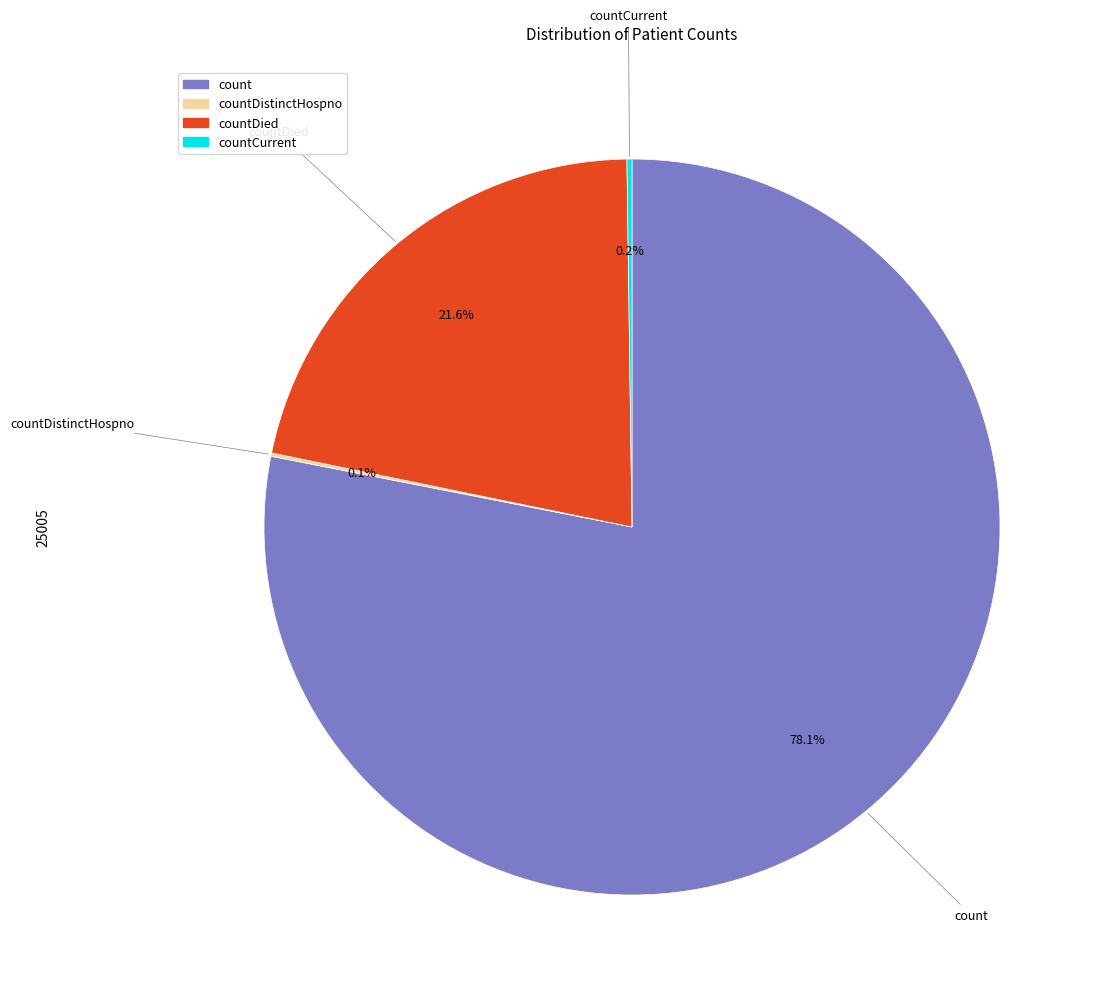

Is there any slice that represents more than half of the pie?

Yes